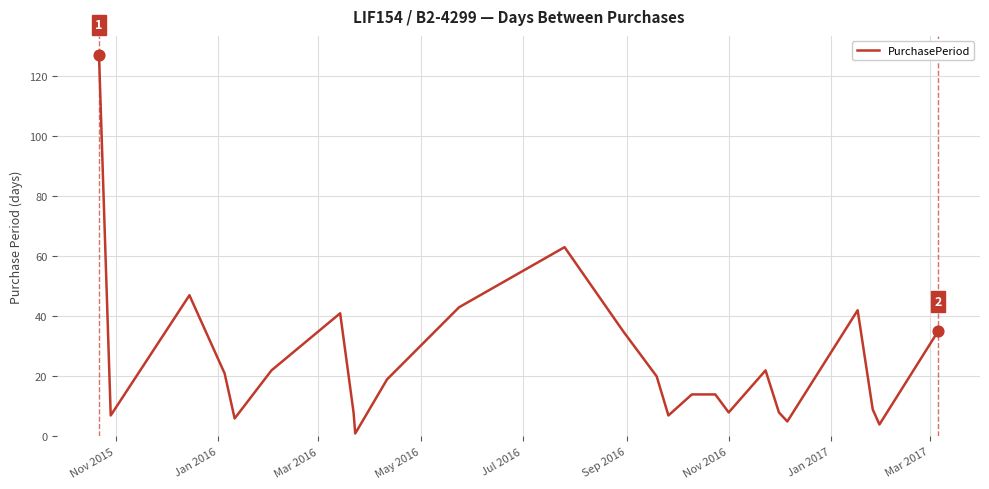

What is the difference between the maximum and minimum values?

126